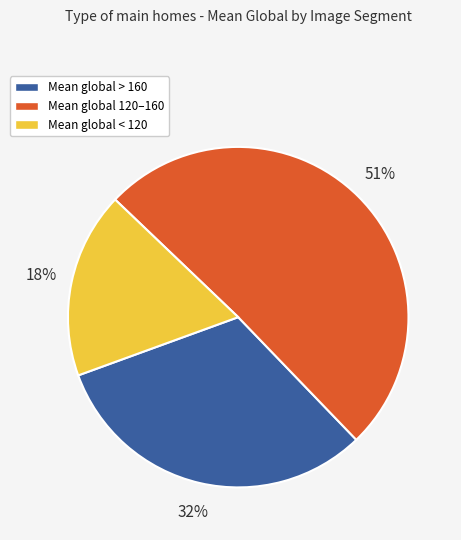

To the nearest percent, what is the average slice percentage?

33%